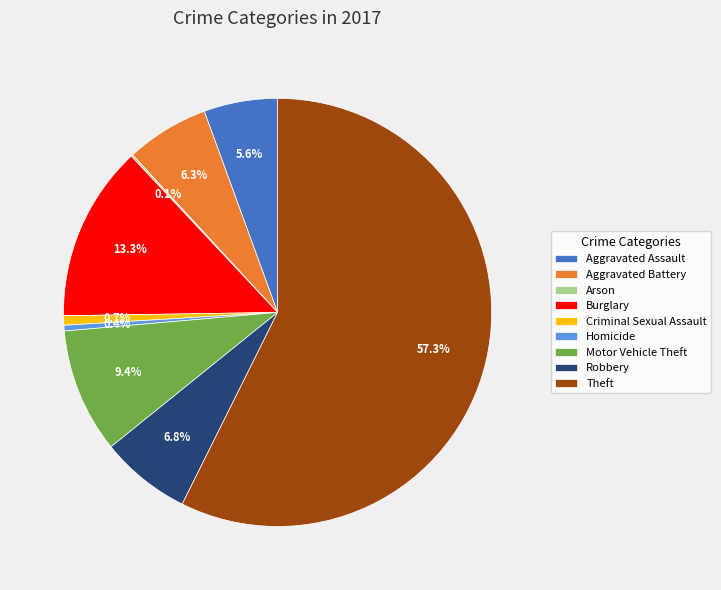

To the nearest percent, what percentage of the pie is Aggravated Assault?

6%